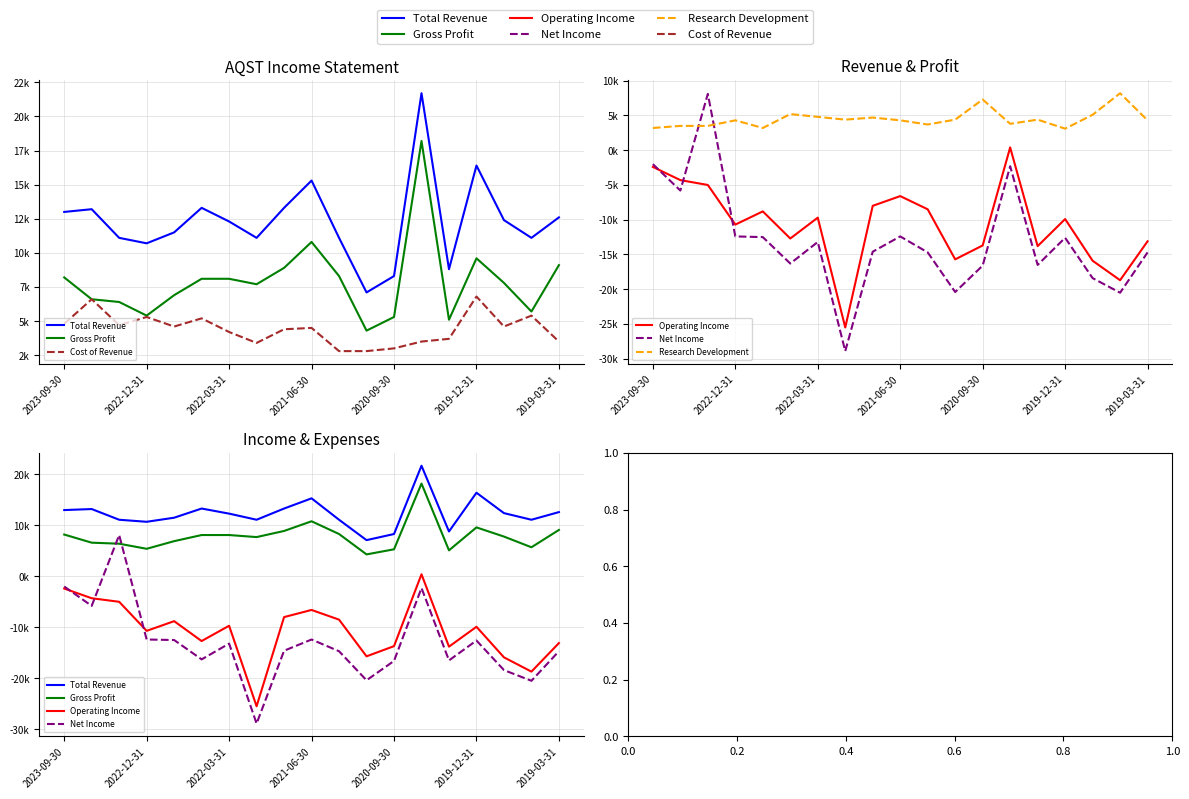

Is it true that Total Revenue equals 13000 at 2023-09-30?

True